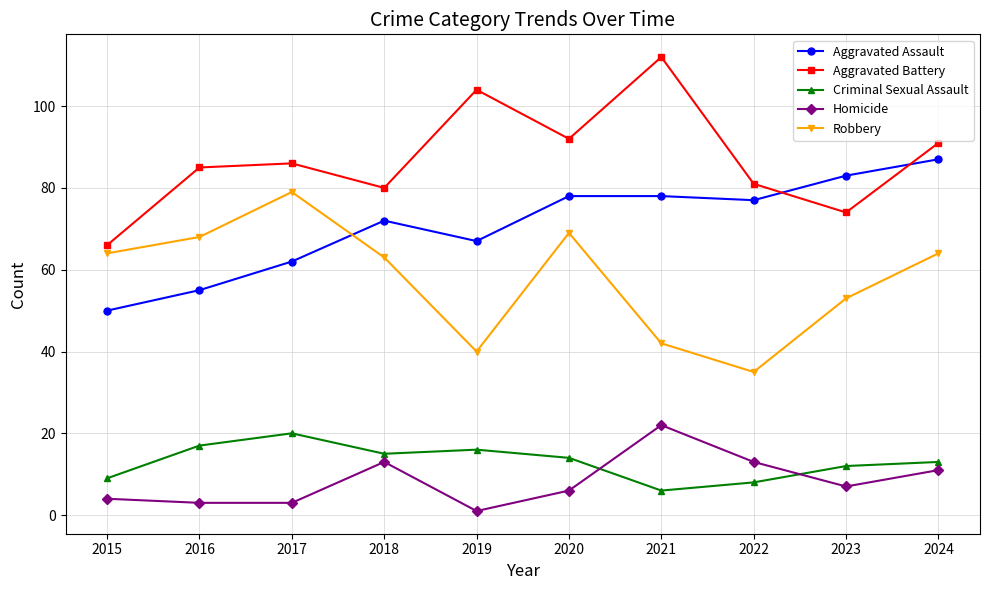

Which category has the highest value across all series?

2021